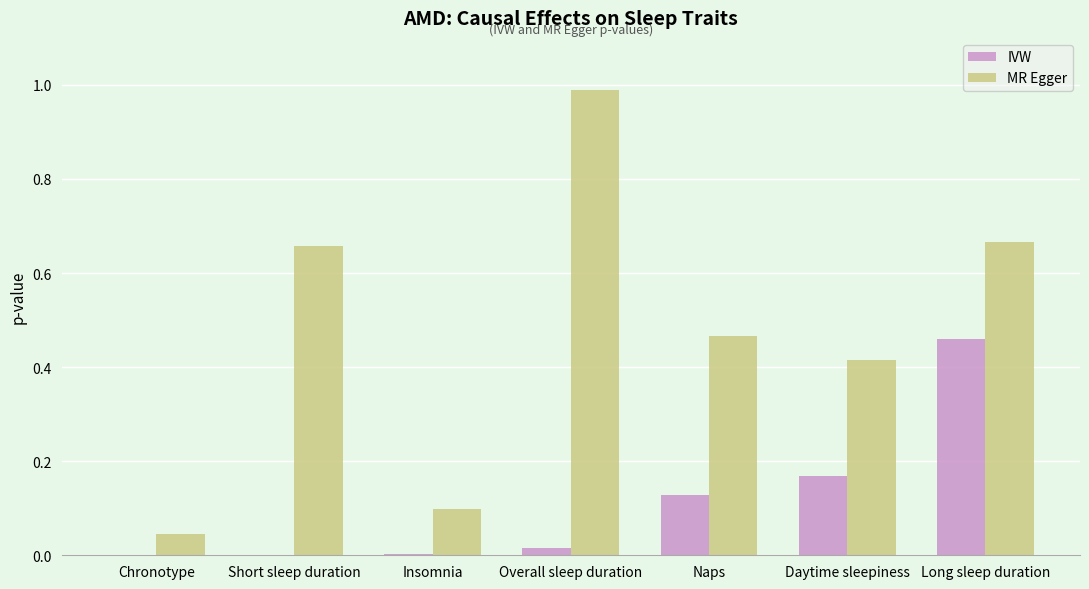

What is the total value across all series at Long sleep duration?

1.1